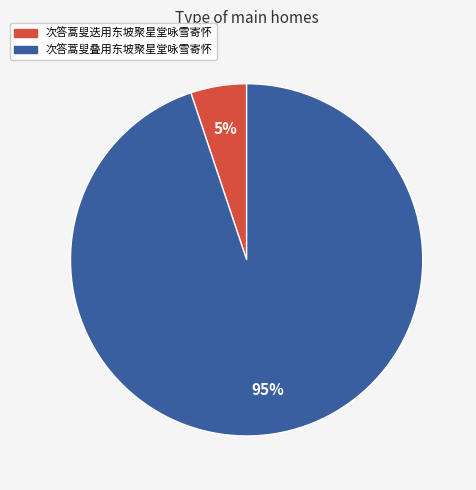

Is it true that 次答蒿叟迭用东坡聚星堂咏雪寄怀 is 5% of the pie?

True